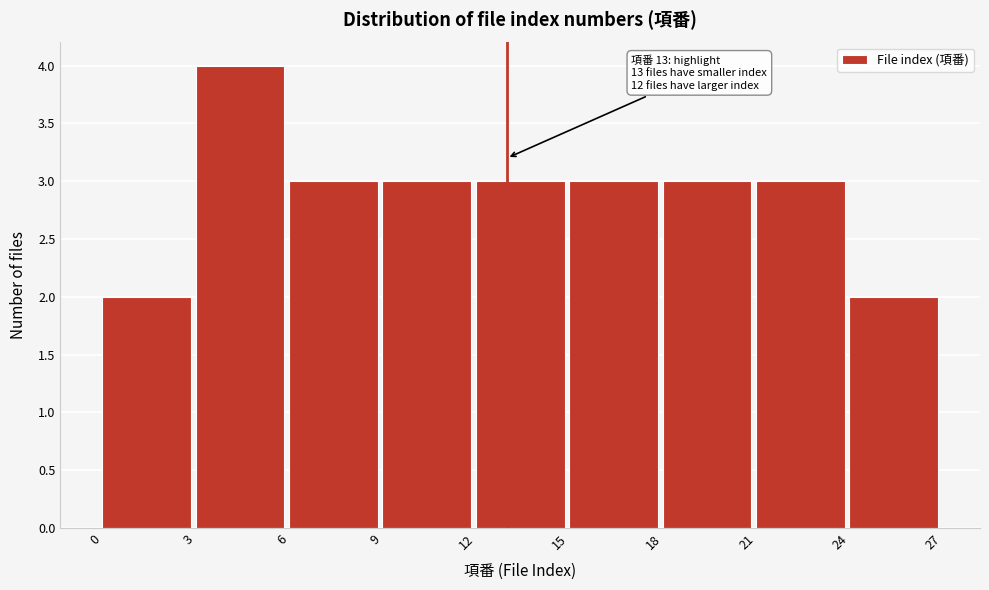

Over which range of the x-axis is the bar tallest?

3 to 6